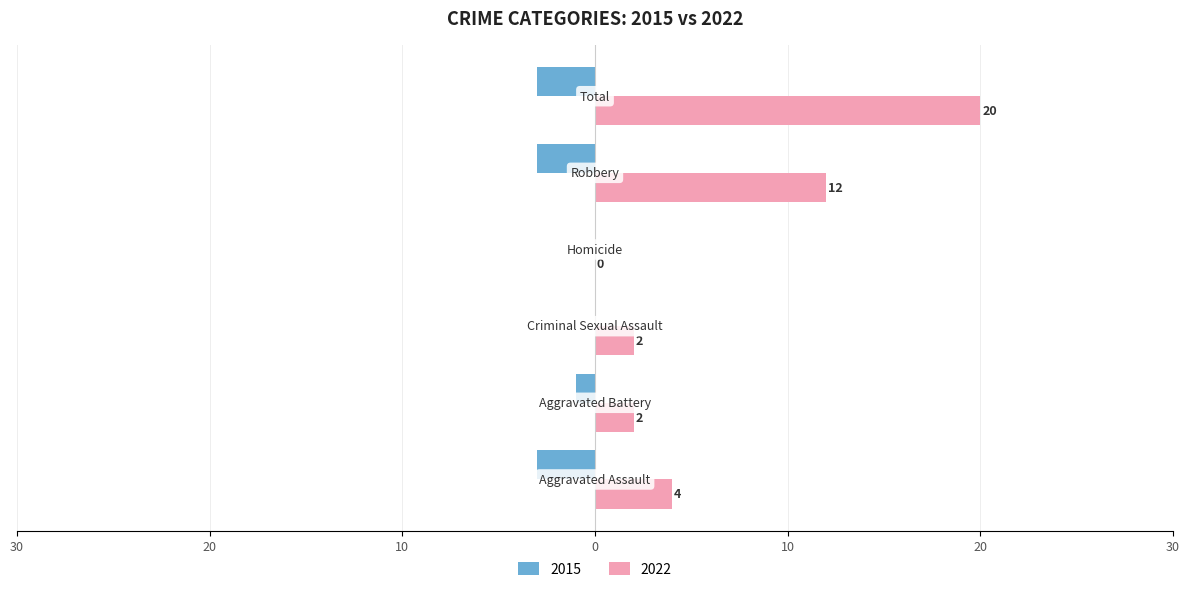

What is the label of the 4th bar from the right?

Criminal Sexual Assault